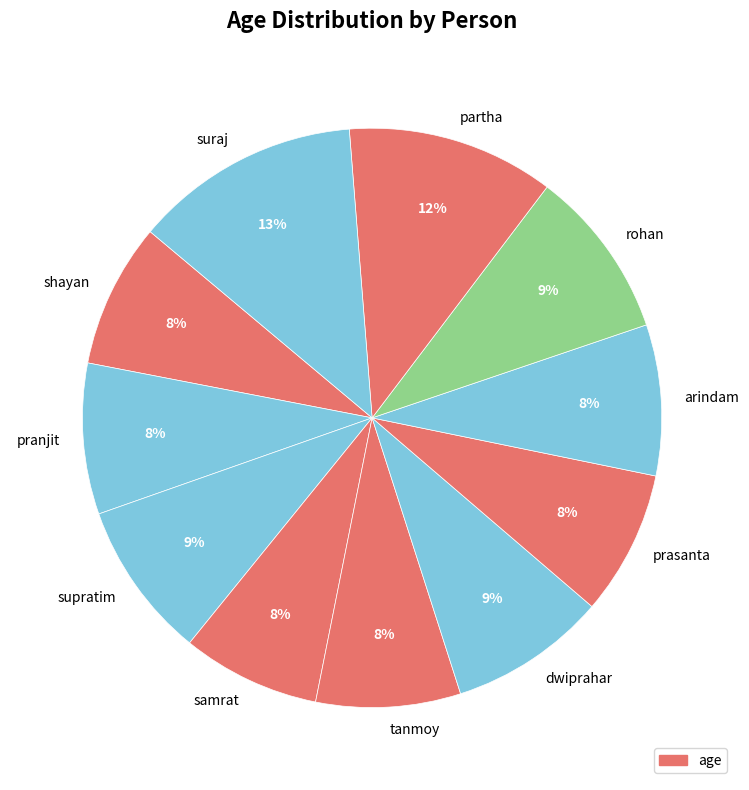

Does arindam account for over 50% of the chart?

No